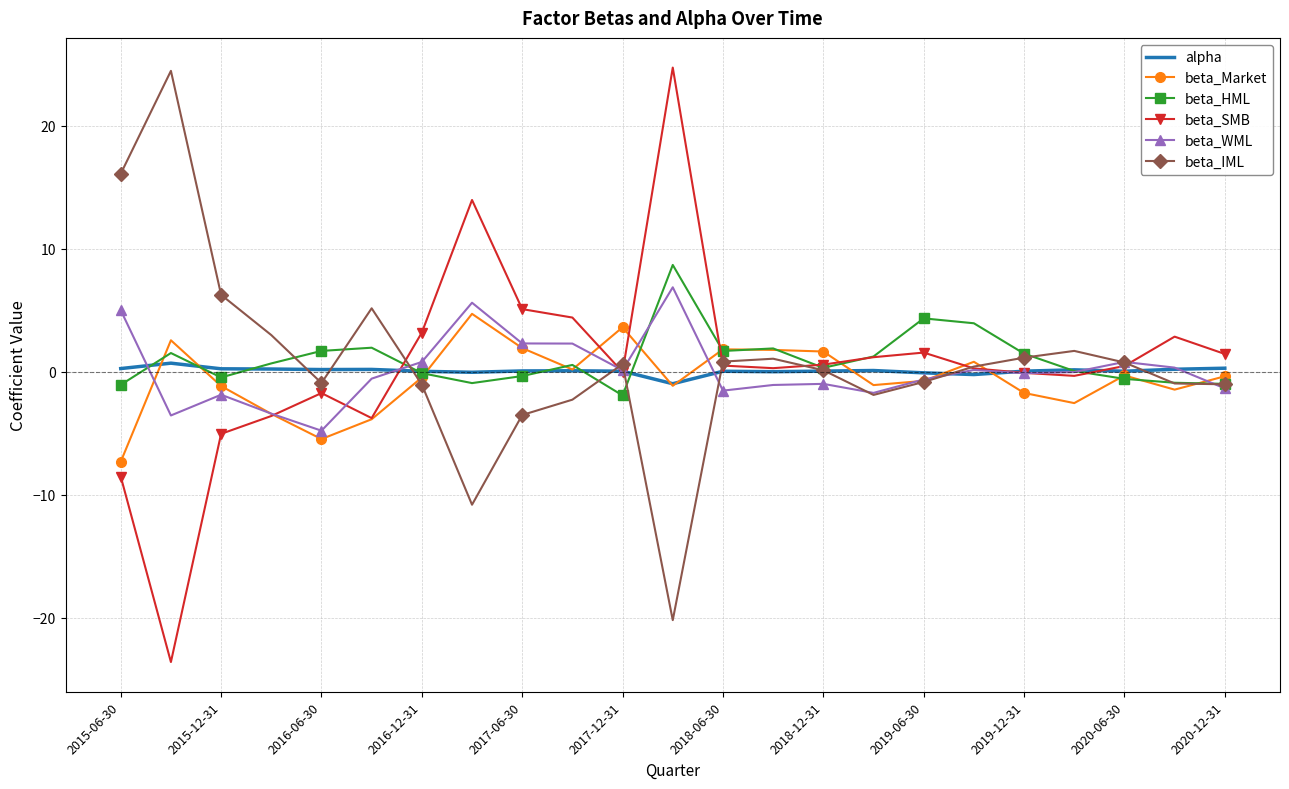

What is the maximum value for beta_SMB?

24.7